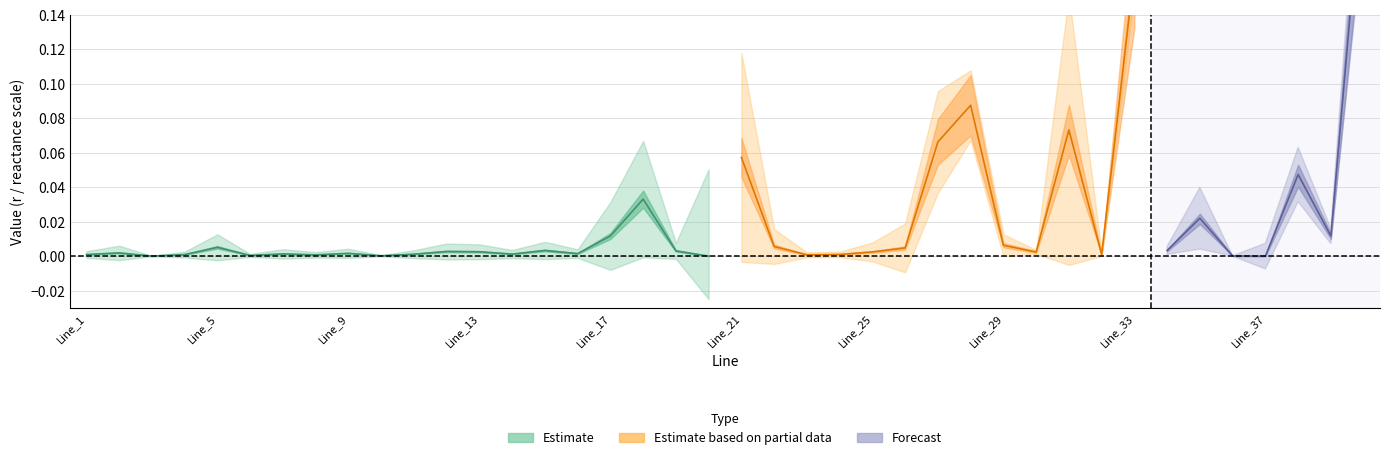

List the labels in order of r value, smallest first.

Line_20, Line_37, Line_3, Line_36, Line_10, Line_6, Line_8, Line_23, Line_4, Line_1, Line_24, Line_32, Line_11, Line_14, Line_7, Line_16, Line_9, Line_2, Line_30, Line_25, Line_13, Line_12, Line_19, Line_15, Line_34, Line_26, Line_5, Line_22, Line_29, Line_39, Line_17, Line_35, Line_18, Line_38, Line_21, Line_27, Line_31, Line_28, Line_33, Line_40